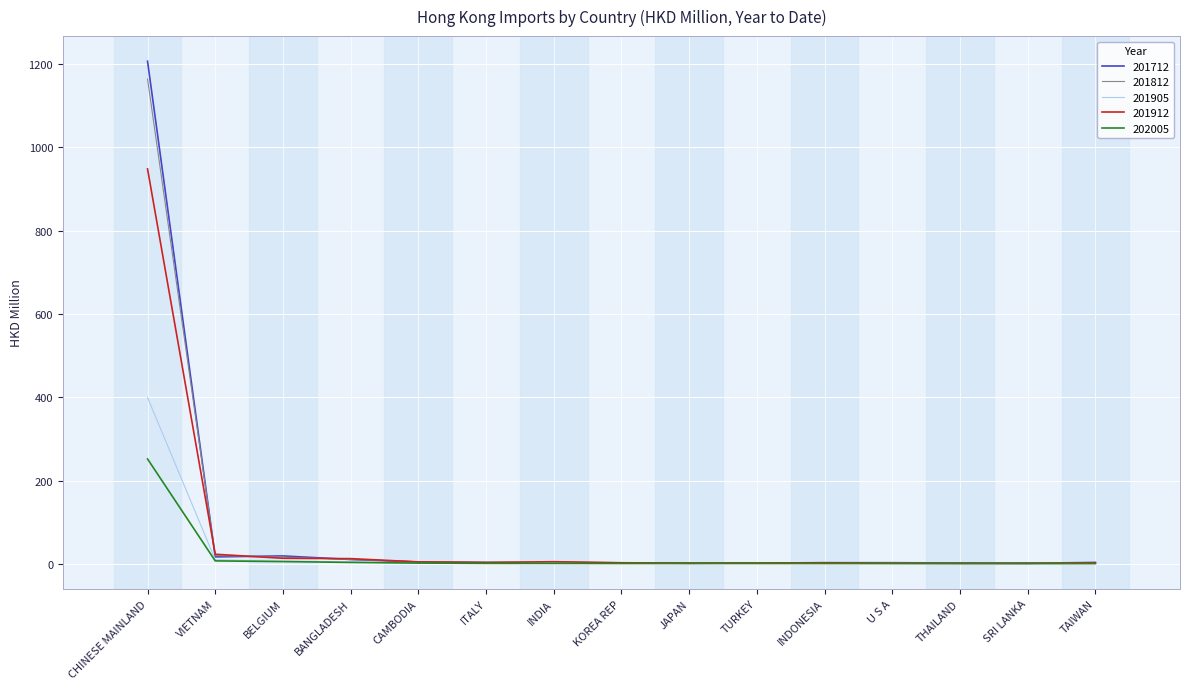

True or false: 201812 has a value of 1163.9 at CHINESE MAINLAND.

True